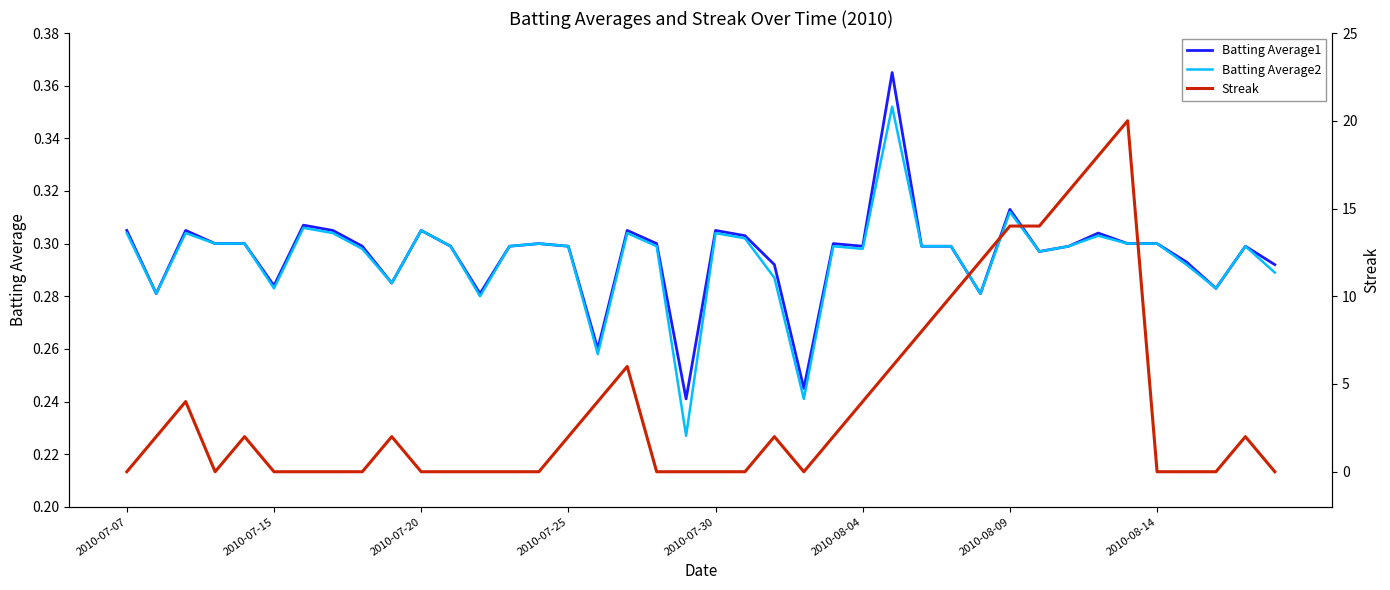

Reading left to right, transcribe all the data shown in this chart.

Batting Average1: 0.3	0.3	0.3	0.3	0.3	0.3	0.3	0.3	0.3	0.3	0.3	0.3	0.3	0.3	0.3	0.3	0.3	0.3	0.3	0.2	0.3	0.3	0.3	0.2	0.3	0.3	0.4	0.3	0.3	0.3	0.3	0.3	0.3	0.3	0.3	0.3	0.3	0.3	0.3	0.3
Batting Average2: 0.3	0.3	0.3	0.3	0.3	0.3	0.3	0.3	0.3	0.3	0.3	0.3	0.3	0.3	0.3	0.3	0.3	0.3	0.3	0.2	0.3	0.3	0.3	0.2	0.3	0.3	0.4	0.3	0.3	0.3	0.3	0.3	0.3	0.3	0.3	0.3	0.3	0.3	0.3	0.3
Streak: 0.0	2.0	4.0	0.0	2.0	0.0	0.0	0.0	0.0	2.0	0.0	0.0	0.0	0.0	0.0	2.0	4.0	6.0	0.0	0.0	0.0	0.0	2.0	0.0	2.0	4.0	6.0	8.0	10.0	12.0	14.0	14.0	16.0	18.0	20.0	0.0	0.0	0.0	2.0	0.0